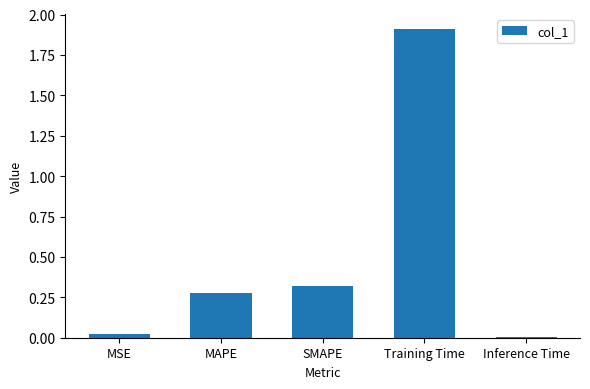

At which category does the chart reach its peak across all series?

Training Time